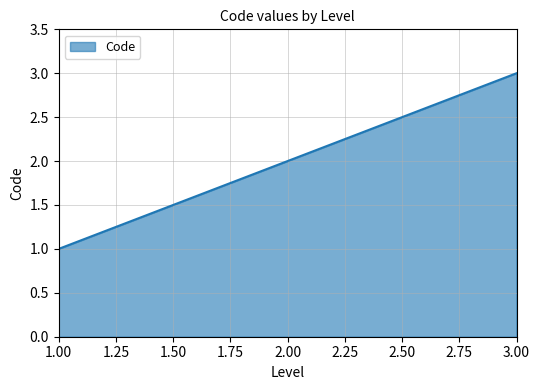

How many values are below 2?

1